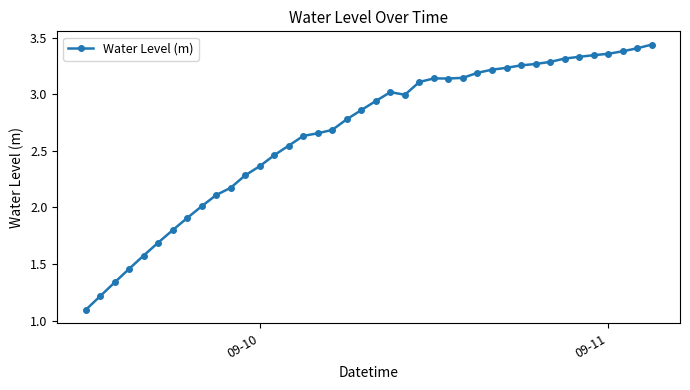

What is the smallest value displayed?

1.1